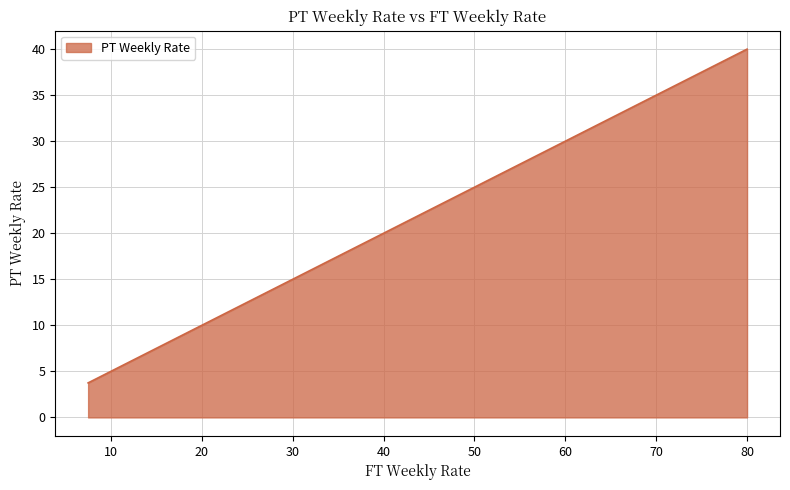

What is the smallest value displayed?

3.8